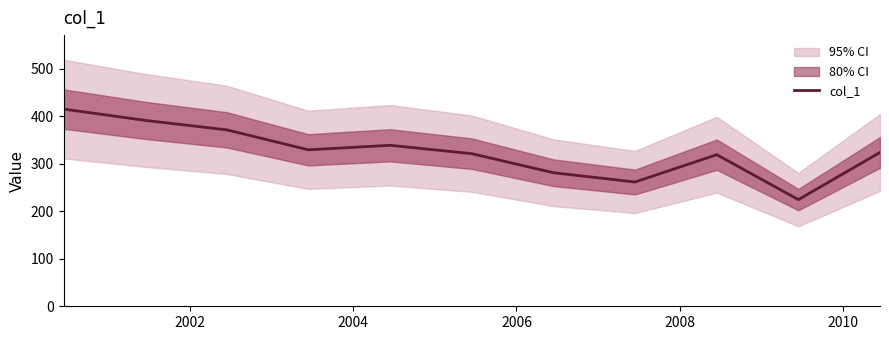

What is the minimum value for col_1?

224.5